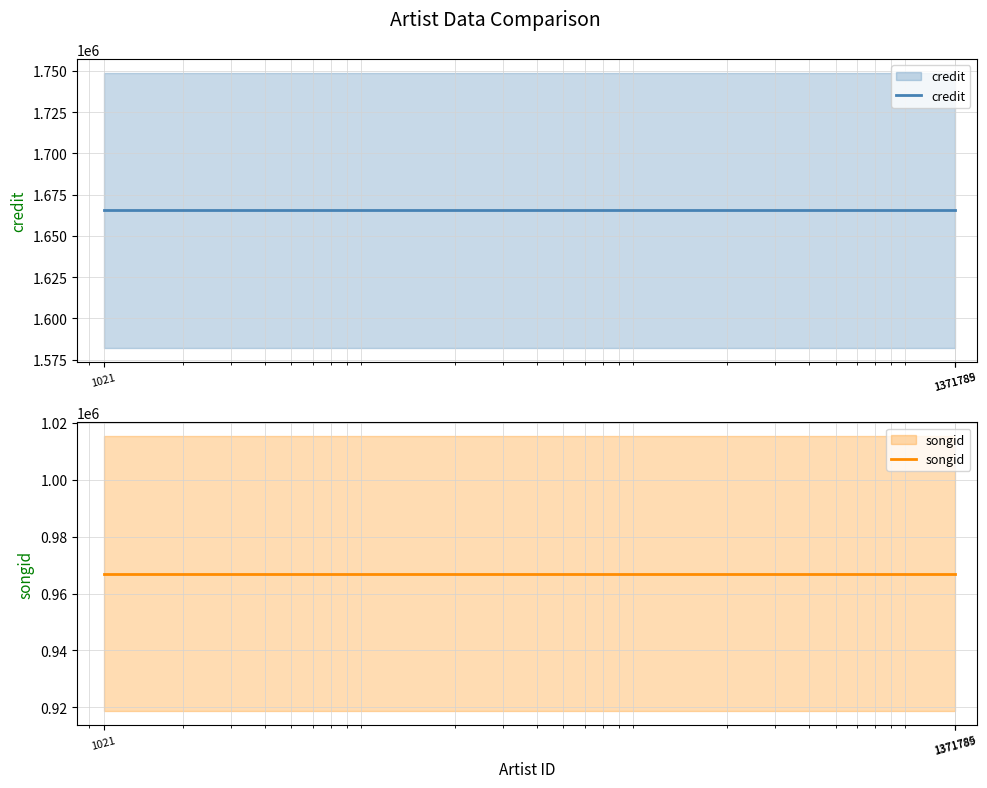

What is the highest value of the credit series?

1665408